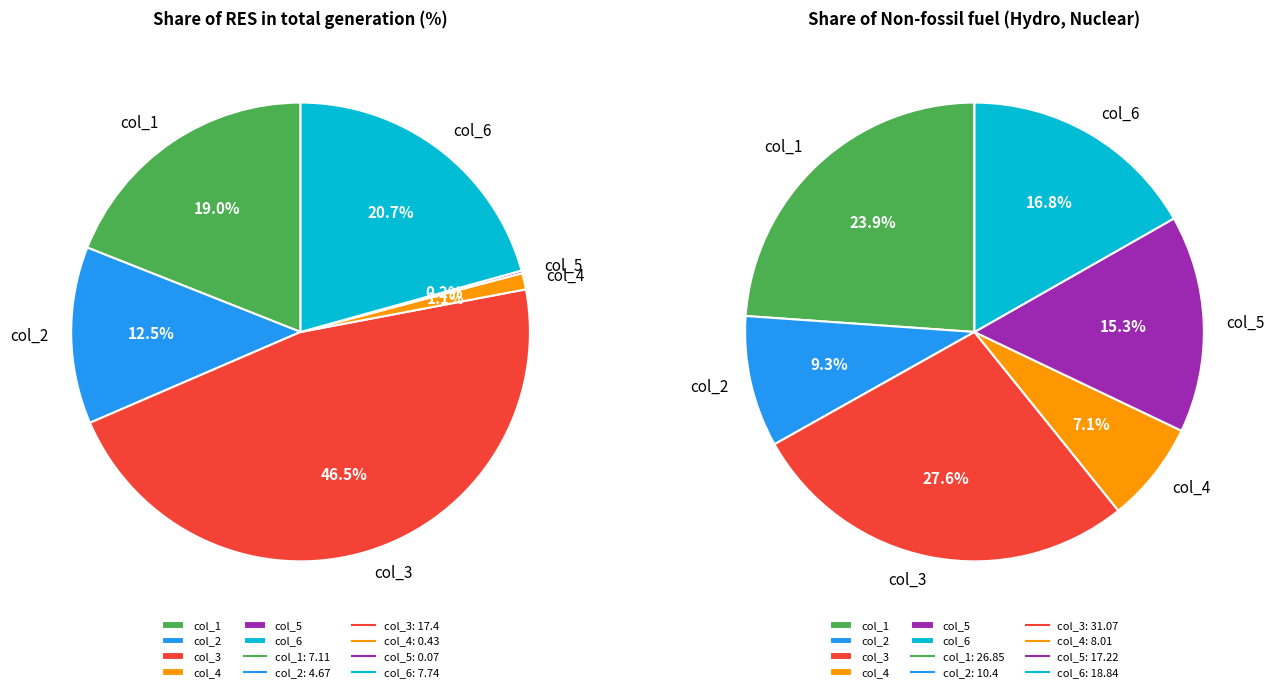

To the nearest percent, what is the difference between the largest and smallest slice percentages?

46%